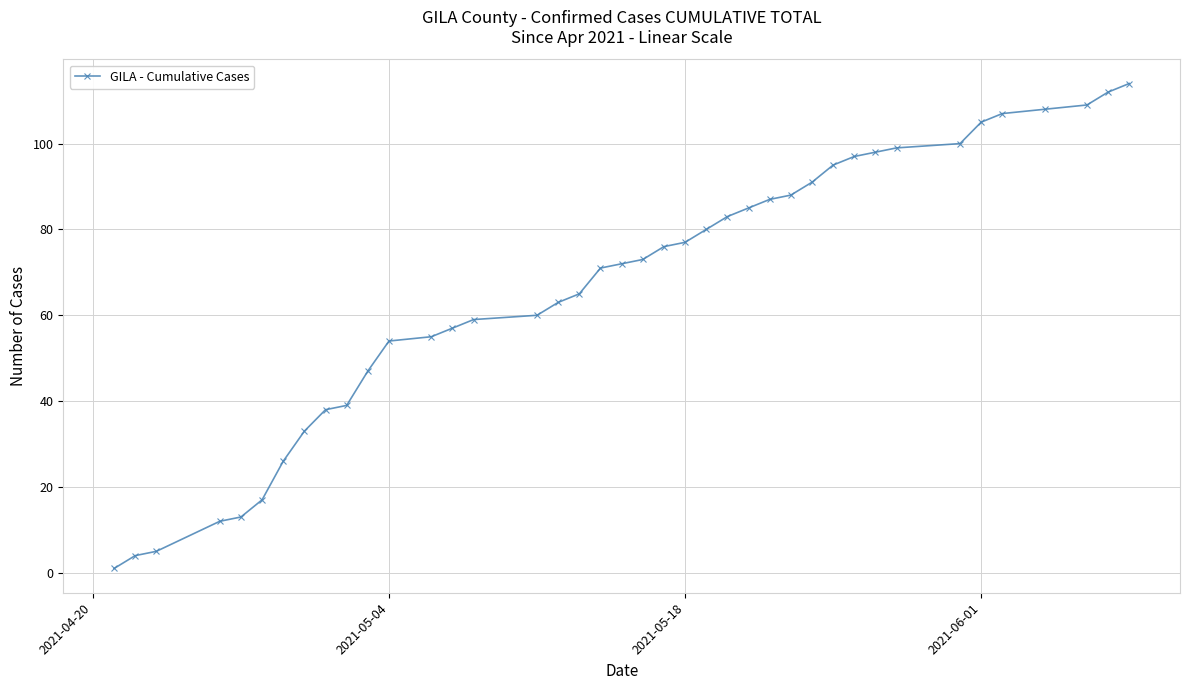

What is the value of the 33rd point from the left?

99